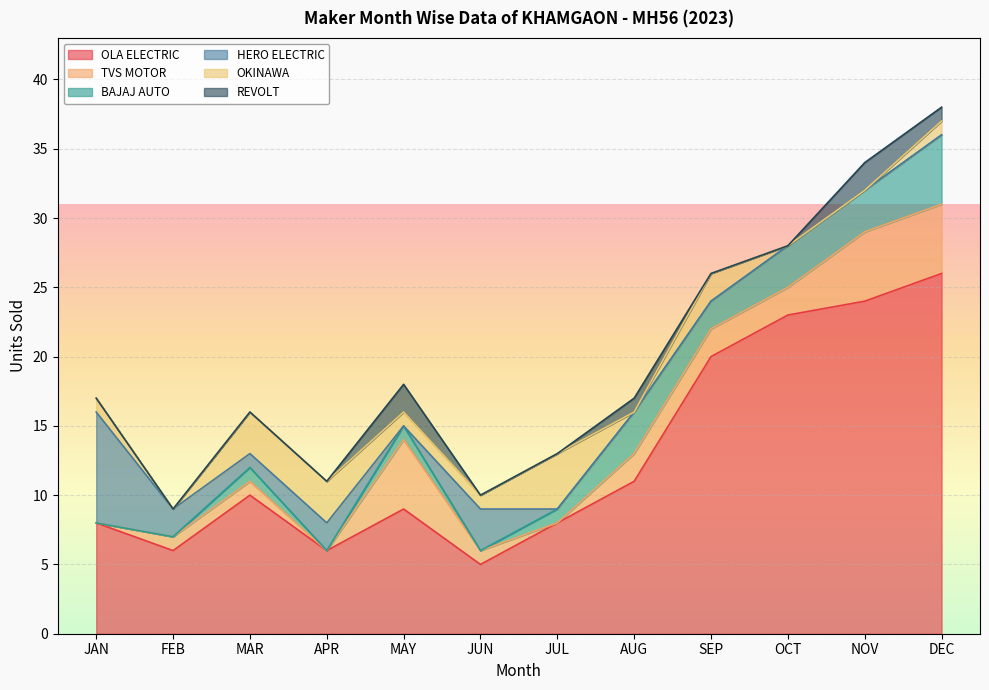

What is the lowest value of the OLA ELECTRIC series?

5